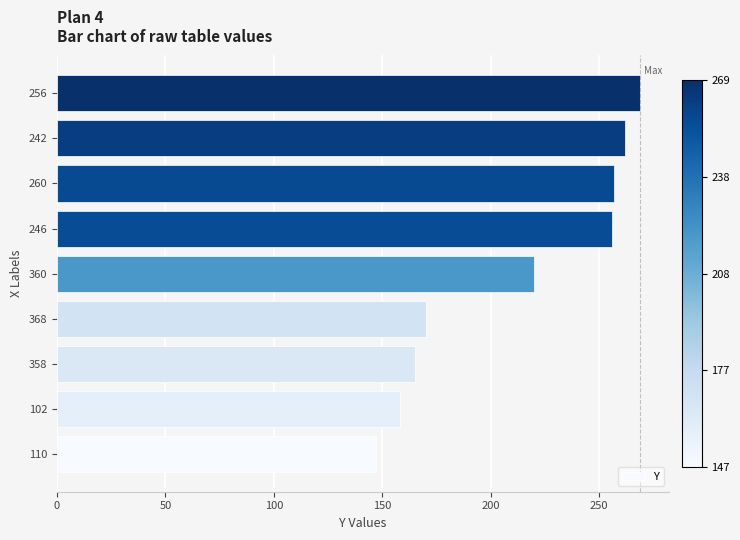

The chart shows a value of 256 at 246. True or false?

True